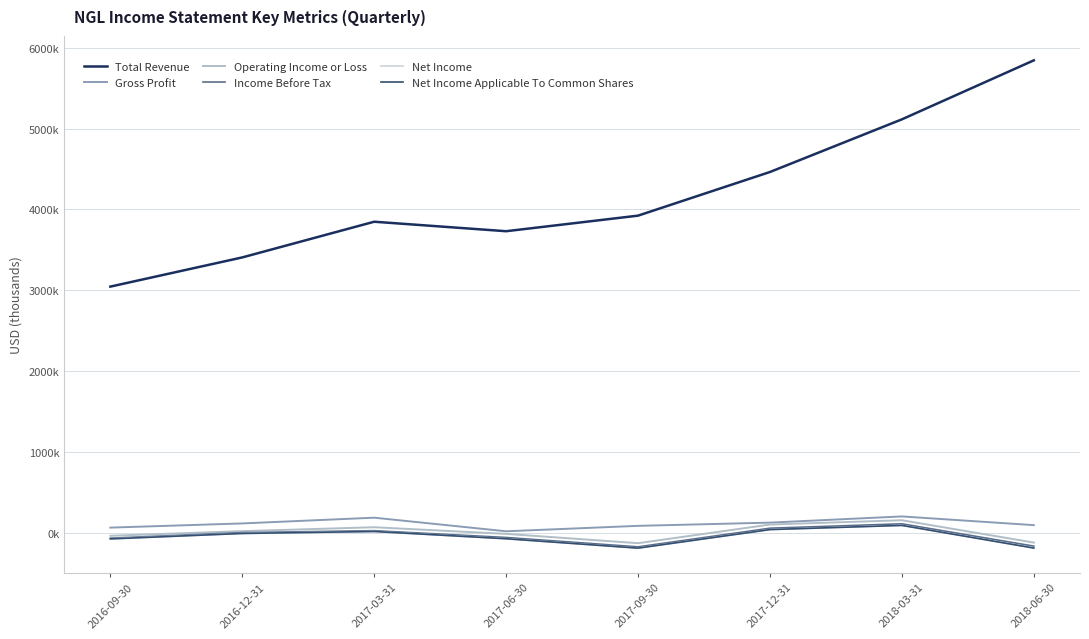

Reading left to right, transcribe all the data shown in this chart.

Total Revenue: 2016-09-30=3045500	2016-12-31=3406600	2017-03-31=3848100	2017-06-30=3730700	2017-09-30=3923300	2017-12-31=4463300	2018-03-31=5114600	2018-06-30=5844400
Gross Profit: 2016-09-30=64400	2016-12-31=116100	2017-03-31=187200	2017-06-30=18900	2017-09-30=86200	2017-12-31=126000	2018-03-31=202700	2018-06-30=95000
Operating Income or Loss: 2016-09-30=-36700	2016-12-31=20800	2017-03-31=69000	2017-06-30=-13200	2017-09-30=-128300	2017-12-31=102300	2018-03-31=155600	2018-06-30=-120900
Income Before Tax: 2016-09-30=-66200	2016-12-31=2400	2017-03-31=26400	2017-06-30=-57600	2017-09-30=-173500	2017-12-31=57100	2018-03-31=111400	2018-06-30=-164600
Net Income: 2016-09-30=-75200	2016-12-31=-8000	2017-03-31=16500	2017-06-30=-73400	2017-09-30=-189300	2017-12-31=40000	2018-03-31=91800	2018-06-30=-188500
Net Income Applicable To Common Shares: 2016-09-30=-75200	2016-12-31=-8000	2017-03-31=16500	2017-06-30=-73400	2017-09-30=-189300	2017-12-31=40000	2018-03-31=91800	2018-06-30=-188500